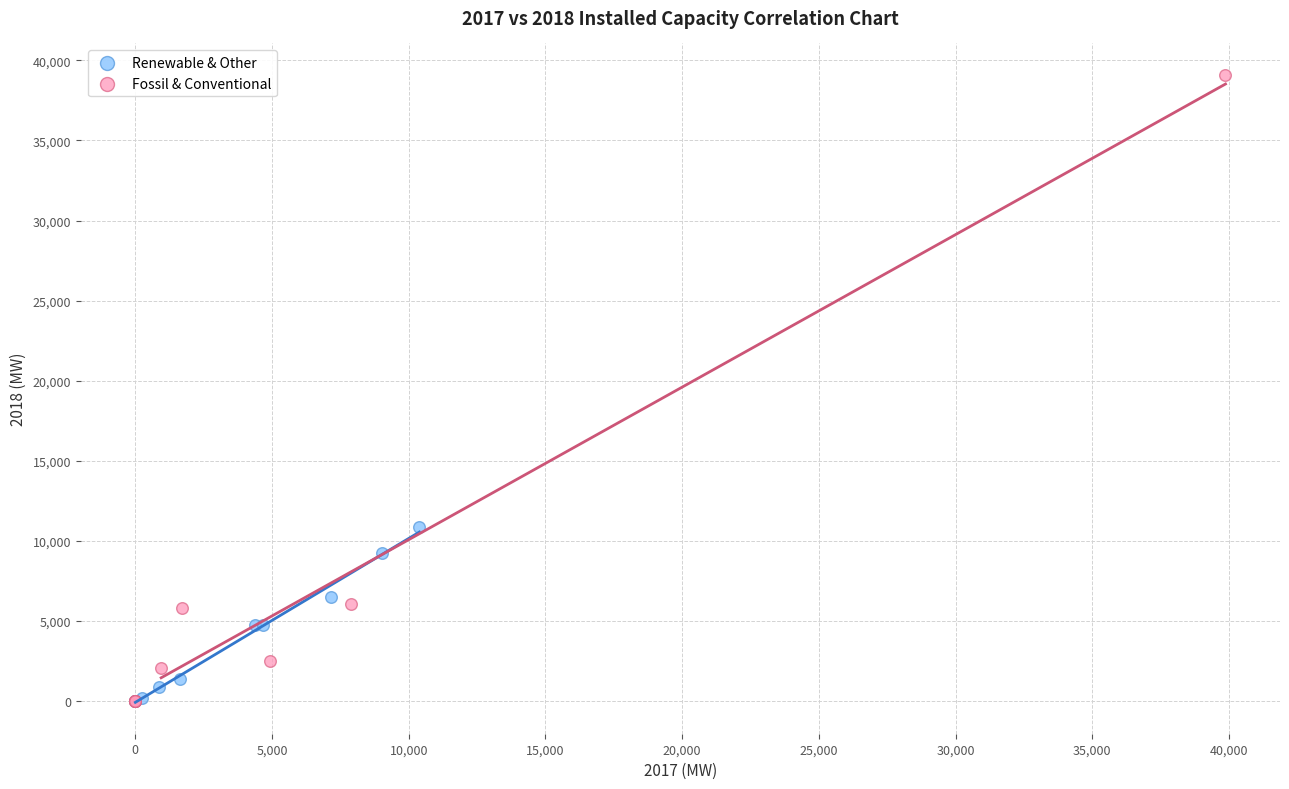

Which series contains the highest Y value?

Fossil & Conventional